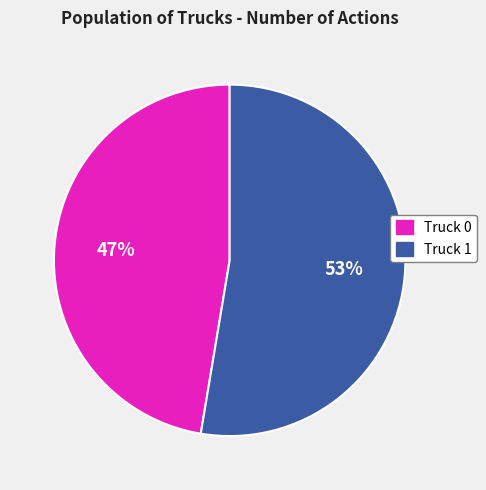

Which has a higher value, Truck 1 or Truck 0?

Truck 1